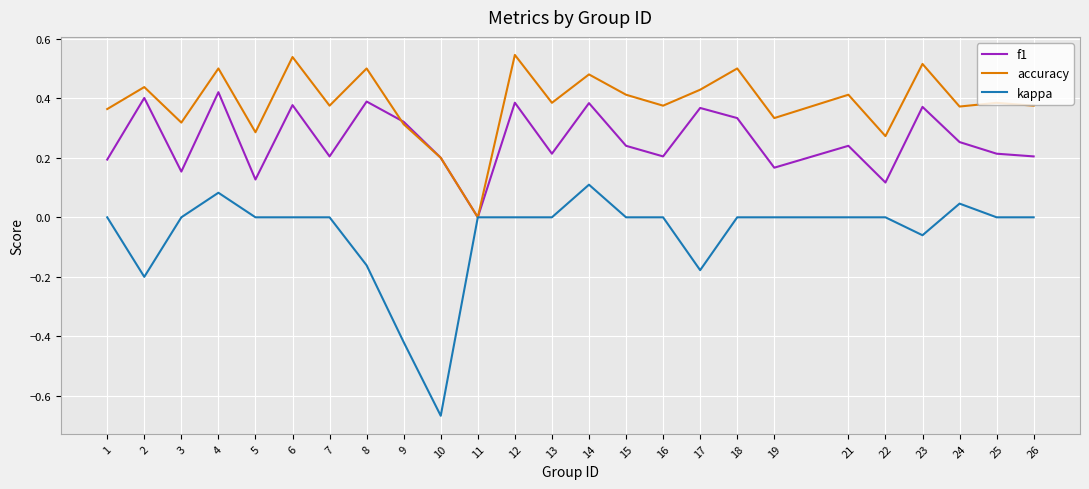

How many f1 values are between 0 and 1?

25